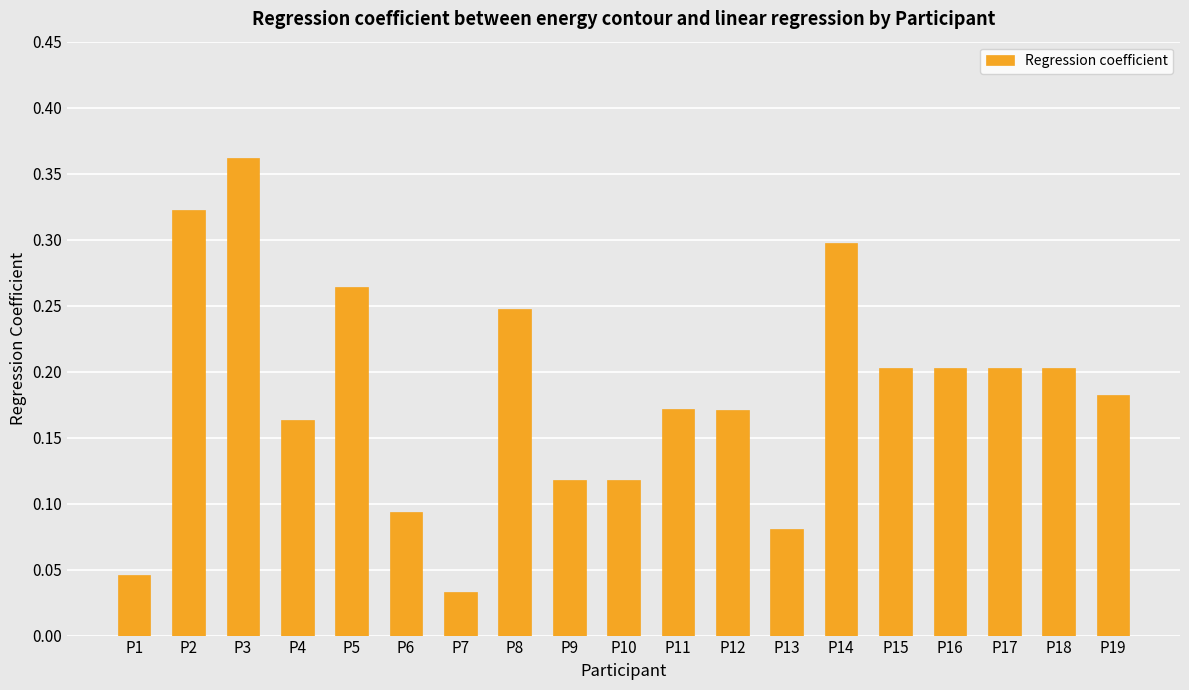

How many bars are there in total?

19